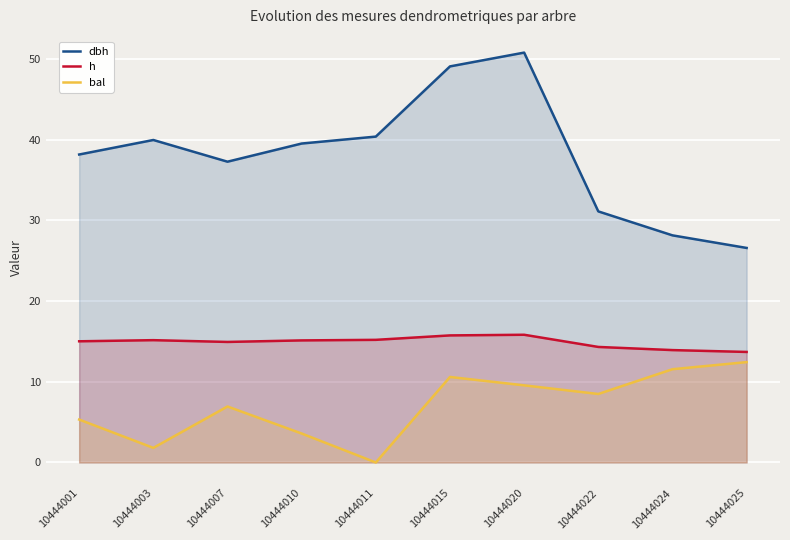

What is the value of the dbh point at the 6th from the left?

49.1